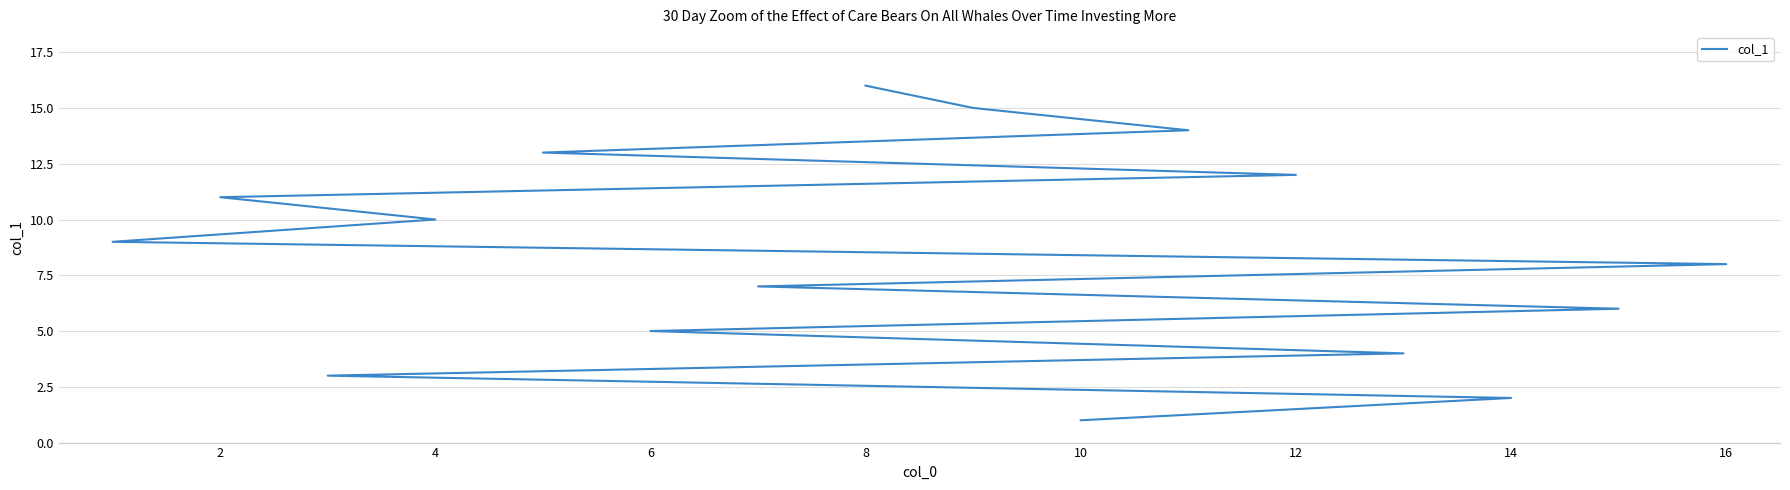

What is the difference between the maximum and second lowest values?

14